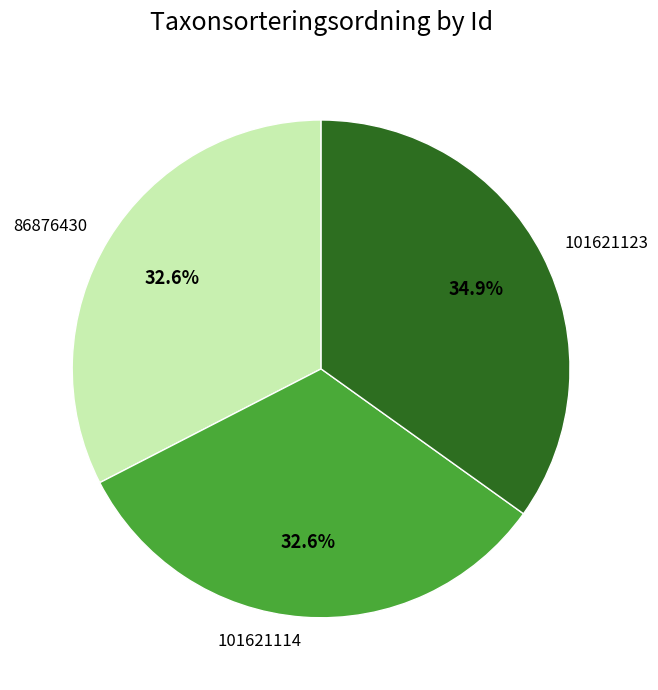

Which slice is the largest?

101621123